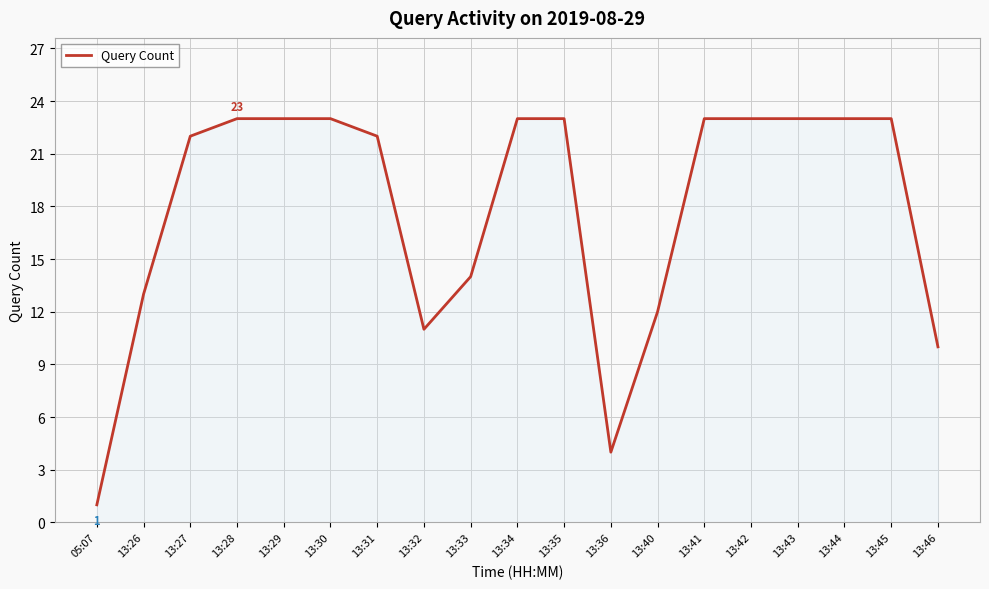

What is the change in value from 13:26 to 13:29?

+10